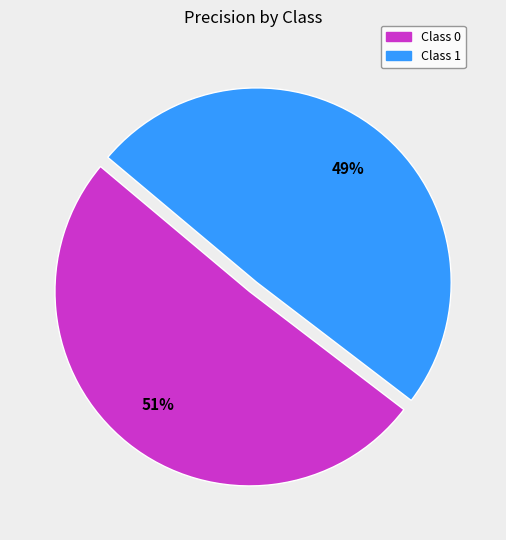

To the nearest percent, what is the average slice percentage?

50%